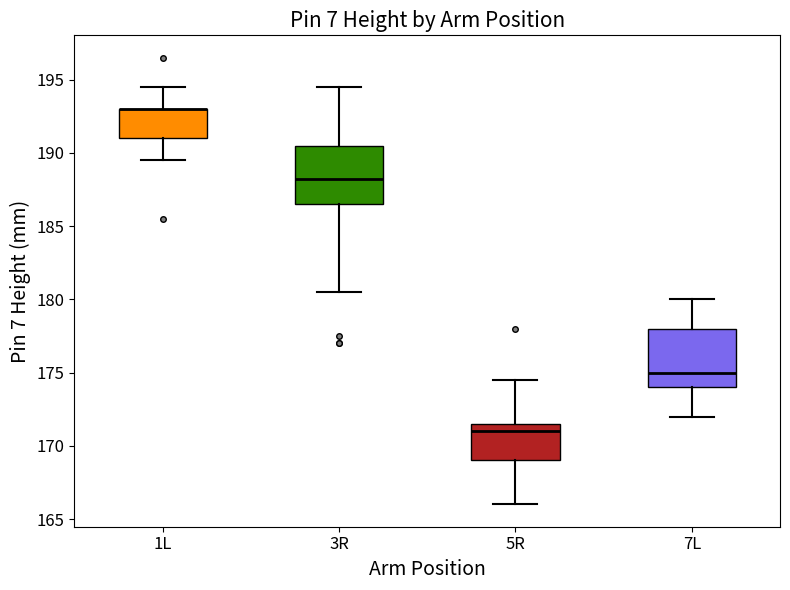

Reading left to right, transcribe this box plot: for each box, give where its median line is, the range the box spans, and where its two whiskers end, as read against the y-axis. The values are not printed on the chart, so give them approximately, as read against the axis.

1L: median 193.0 (drawn on the box's upper edge), box 191.0 to 193.0, whiskers 189.5 to 194.5
3R: median 188.5, box 186.5 to 190.5, whiskers 180.5 to 194.5
5R: median 171.0, box 169.0 to 171.5, whiskers 166.0 to 174.5
7L: median 175.0, box 174.0 to 178.0, whiskers 172.0 to 180.0